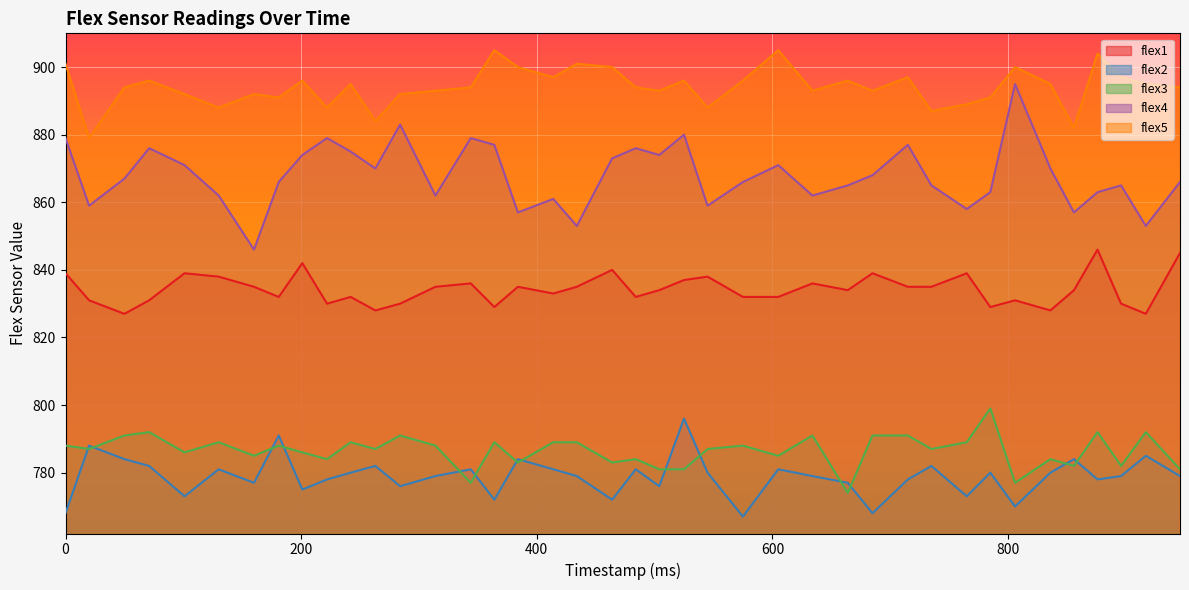

Which category has the lowest value in the flex4 series?

160